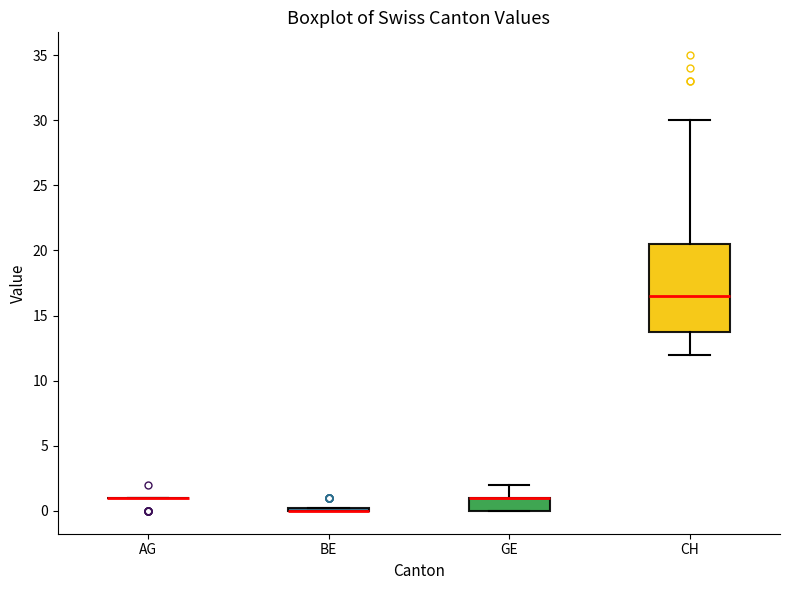

Where does the upper whisker of the box for GE end on the y-axis? The values are not printed on the chart, so give them approximately, as read against the axis.

2.0